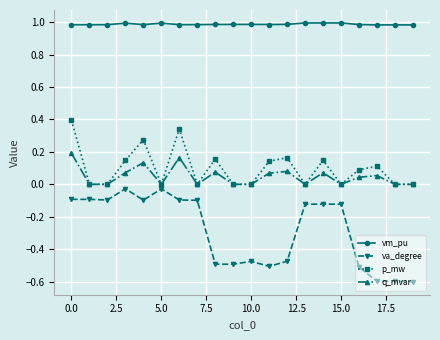

True or false: vm_pu and p_mw intersect in this chart.

False